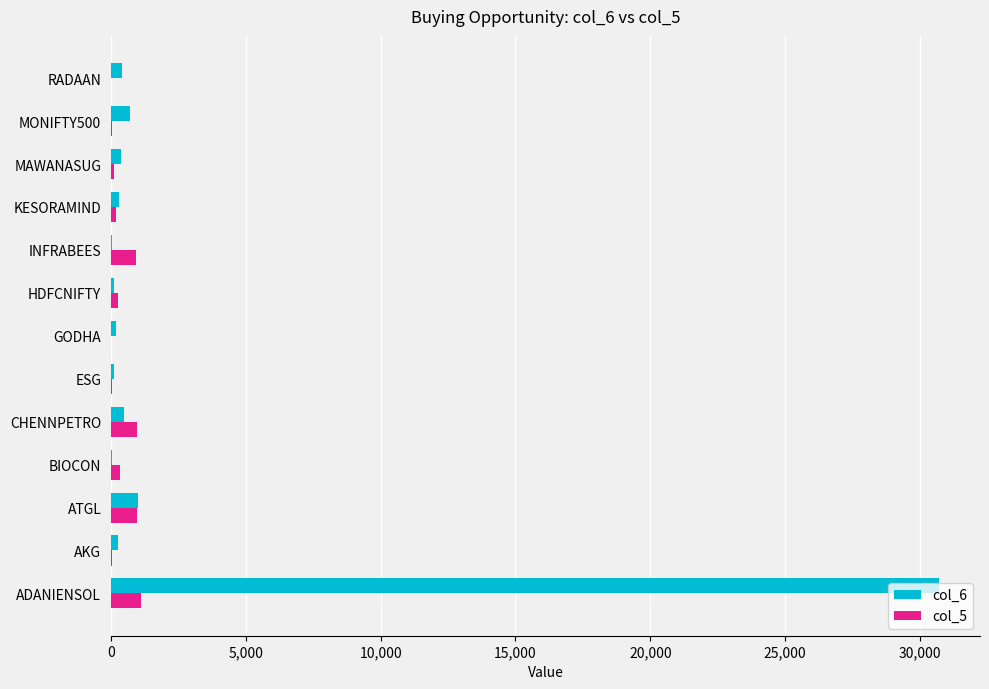

What is the sum of all col_5 values?

4916.9